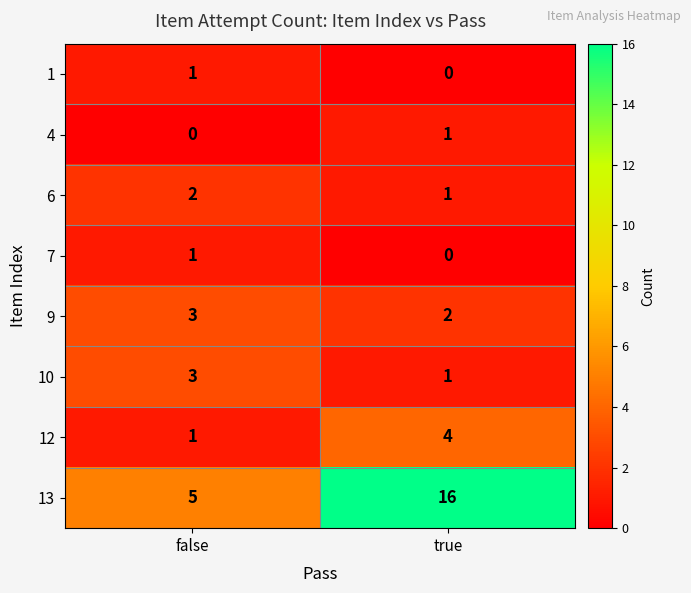

List the labels in order of 13 value, smallest first.

false, true